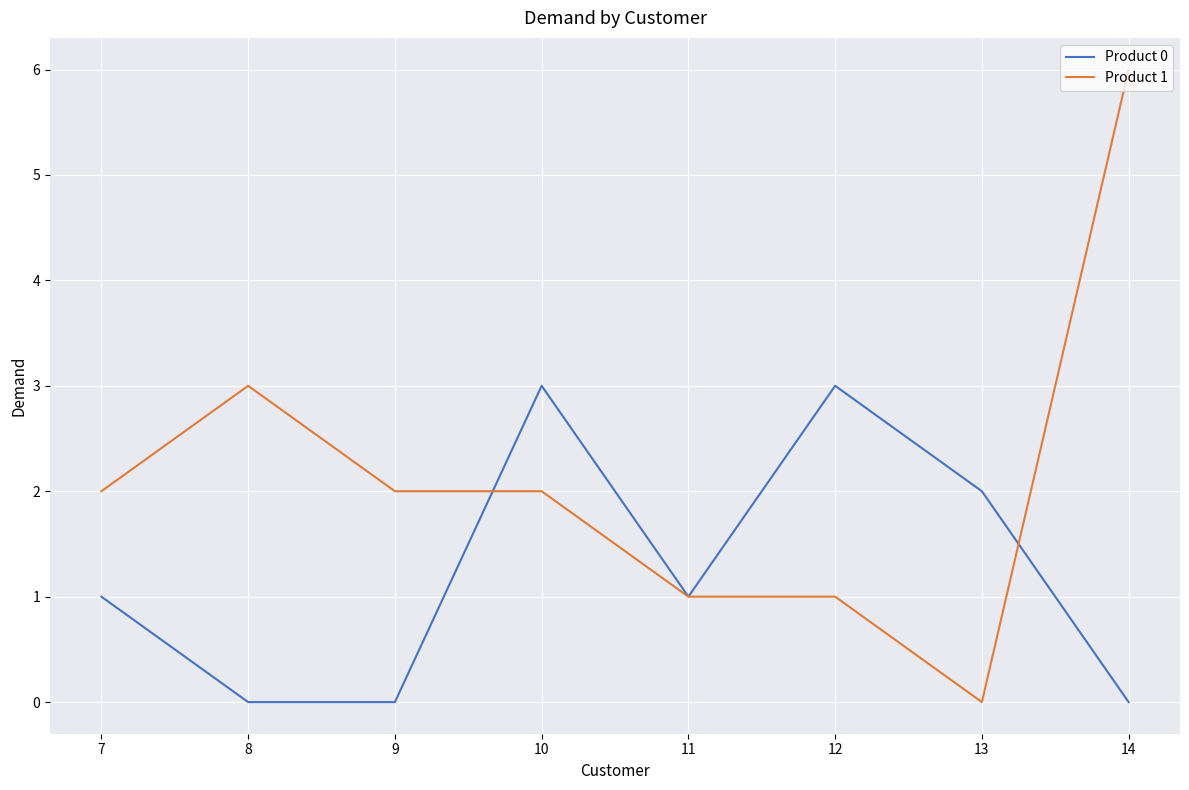

True or false: Product 0 and Product 1 cross at least once.

True